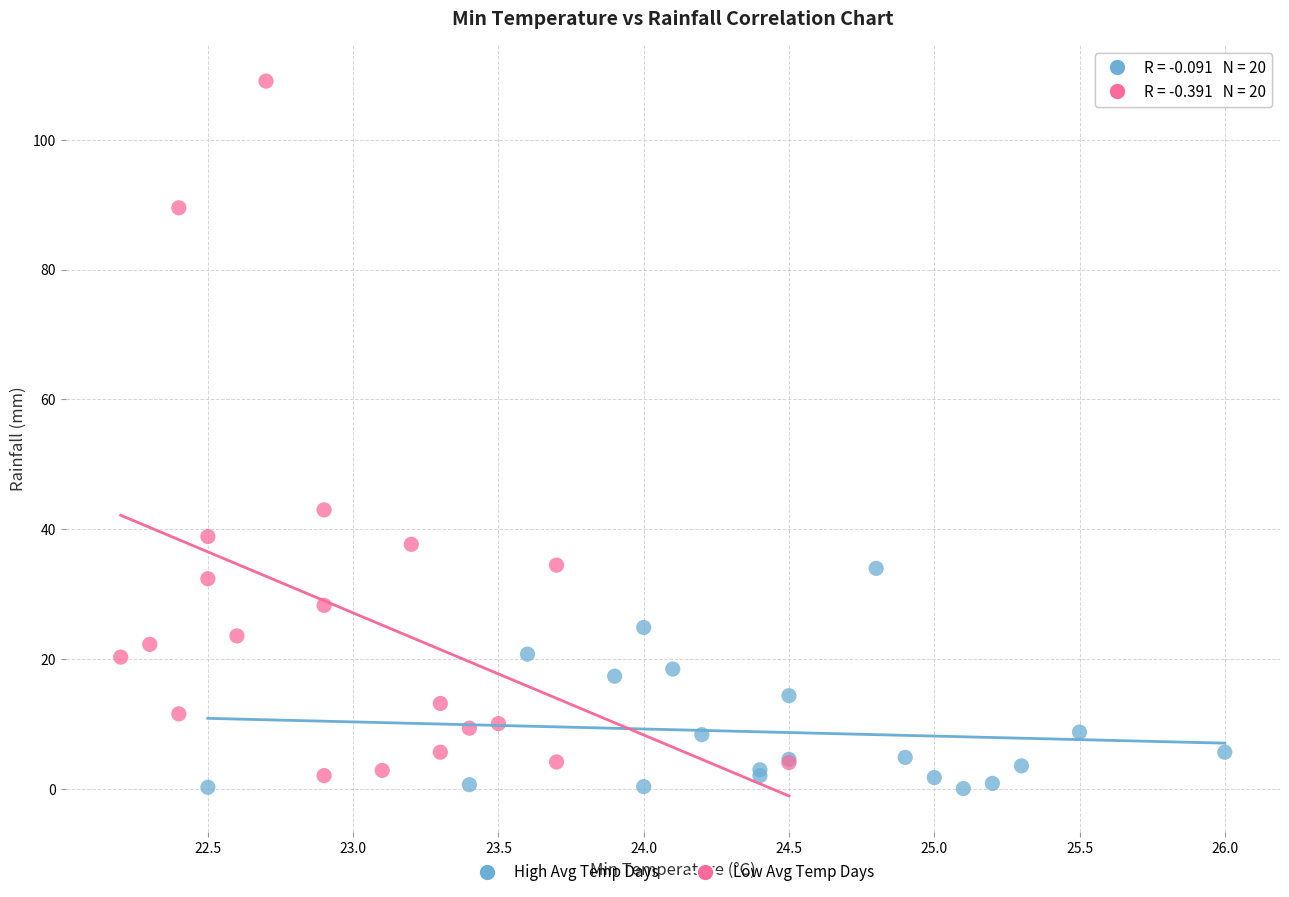

Which series has the widest spread of Y values?

Low Avg Temp Days